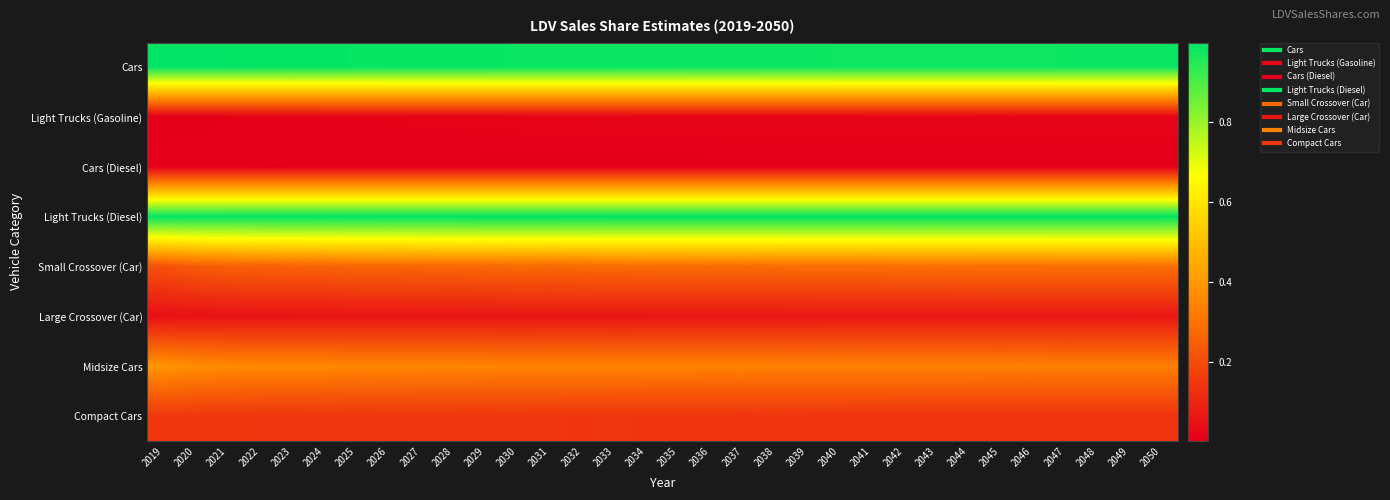

At how many categories does at least one series exceed 0?

32